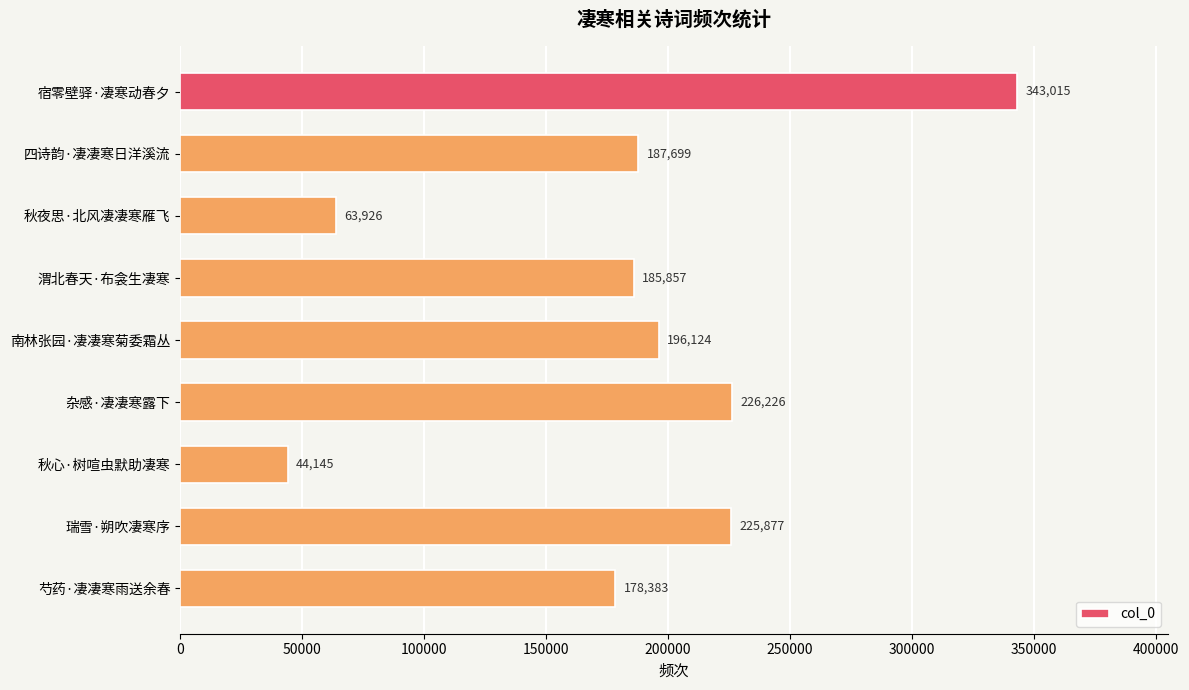

Reading bottom to top, extract all data points from this chart.

178383	225877	44145	226226	196124	185857	63926	187699	343015